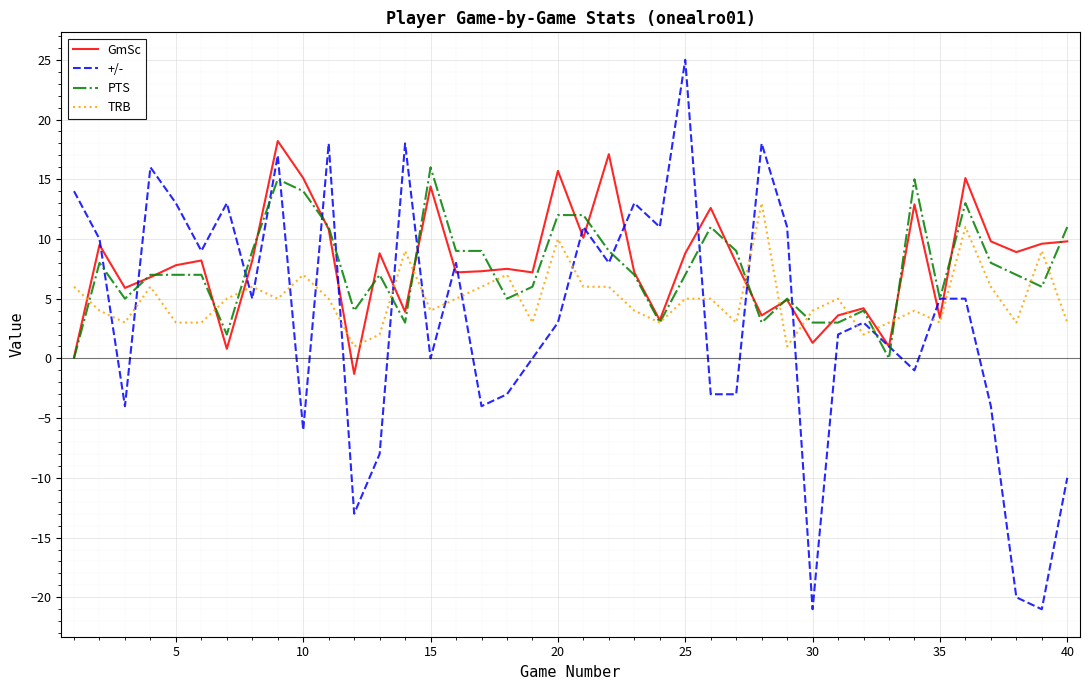

How many lines are shown in the chart?

4